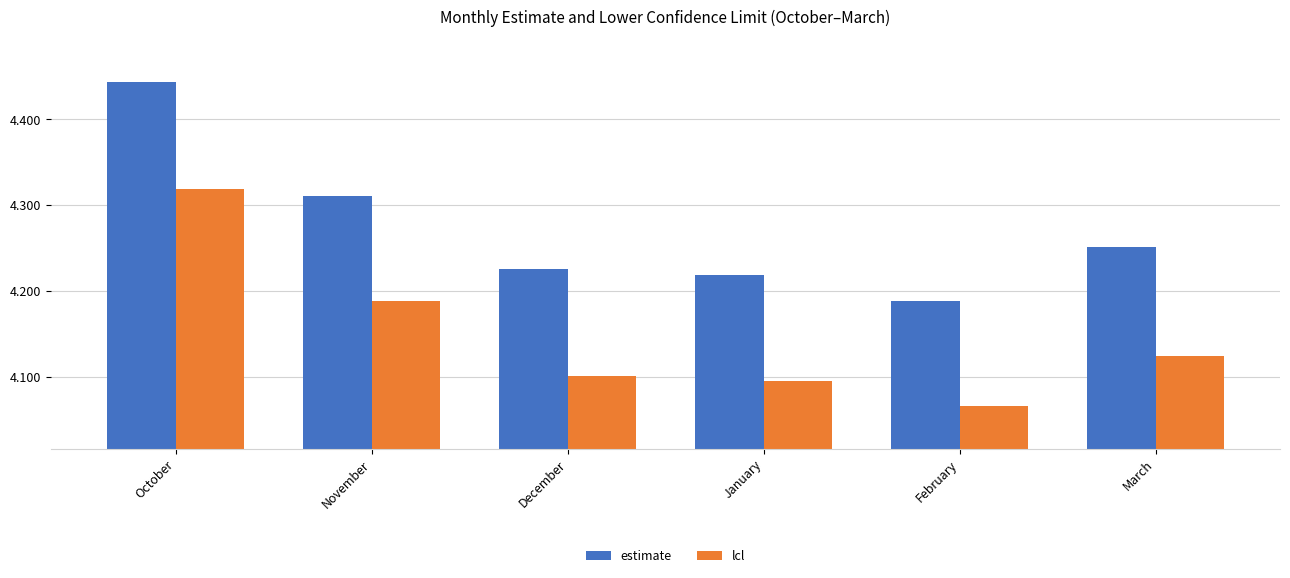

Which series changed the most between October and November?

estimate